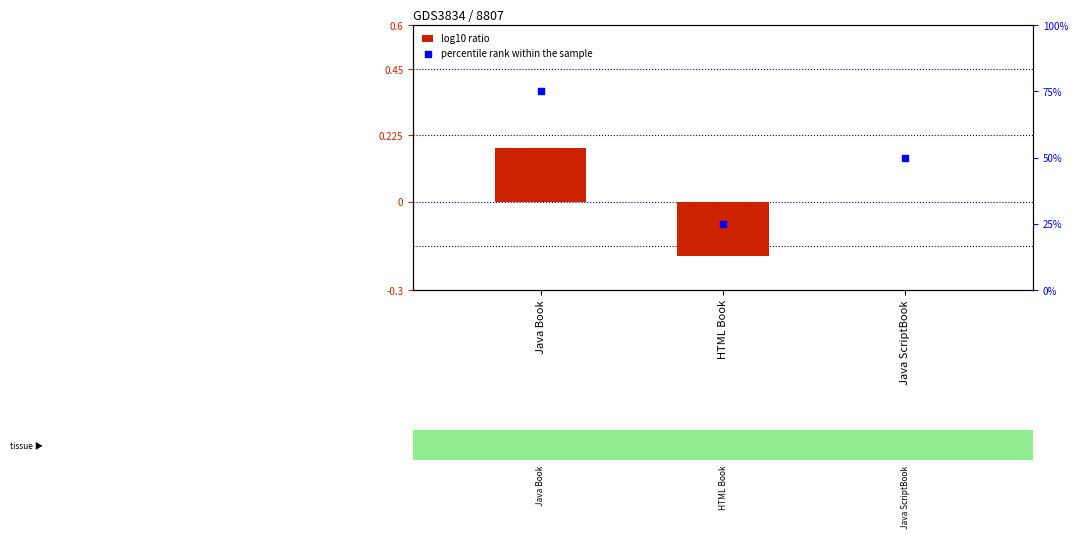

What are all the series names shown in the legend?

log10 ratio, percentile rank within the sample